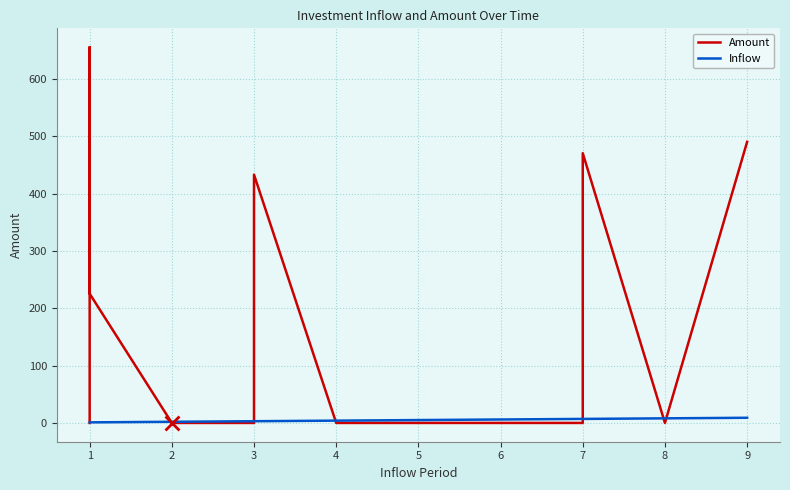

Reading left to right, extract all data points from this chart.

Amount: 0.0	655.4	225.4	0.0	0.0	0.0	0.0	433.0	0.0	0.0	0.0	0.0	0.0	0.0	470.4	0.0	490.2
Inflow: 1.0	1.0	1.0	2.0	2.0	3.0	3.0	3.0	4.0	5.0	5.0	5.0	6.0	7.0	7.0	8.0	9.0